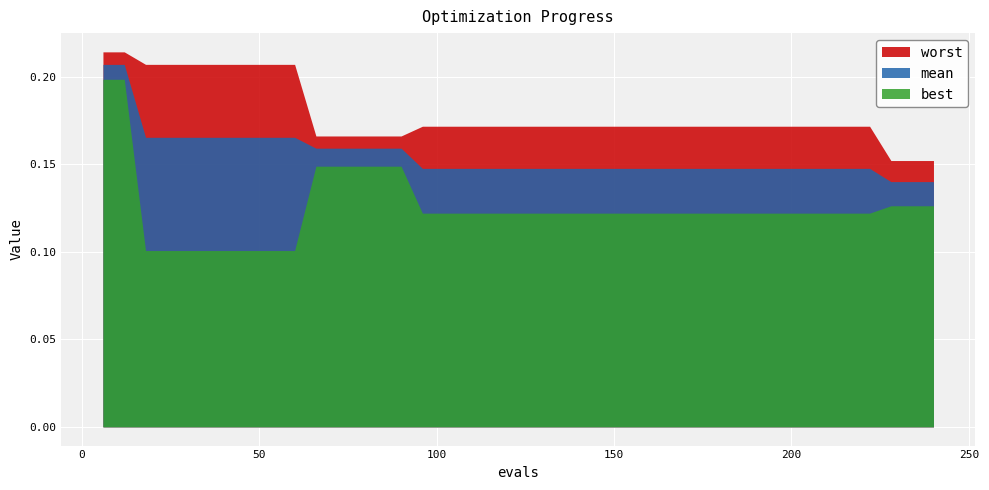

What are all the series names shown in the legend?

worst, mean, best